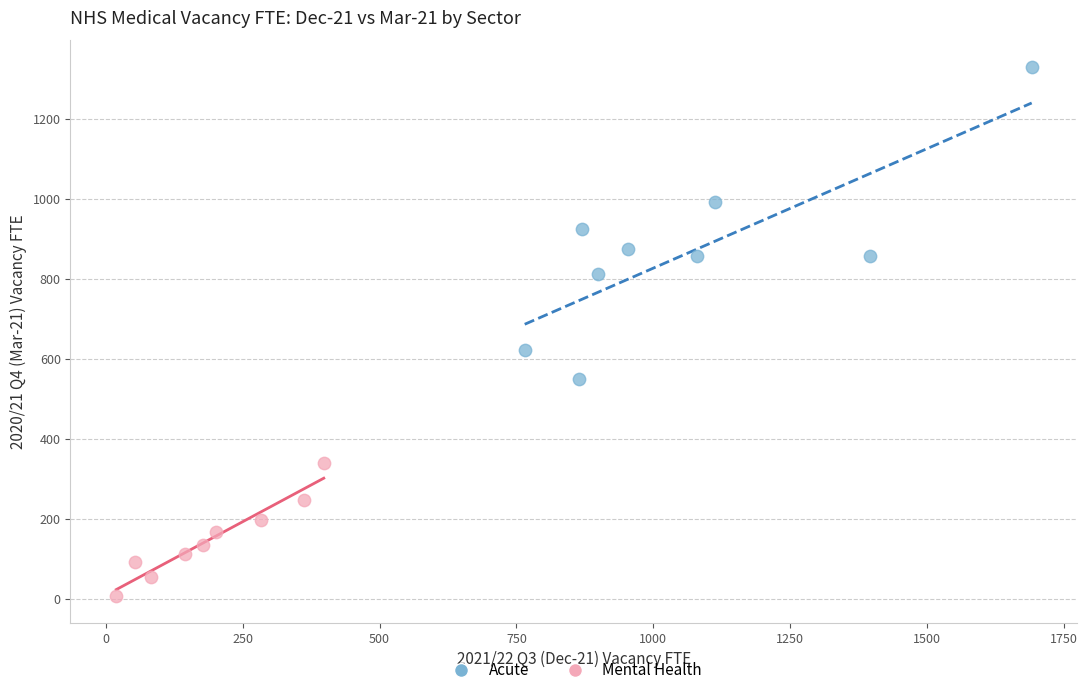

Which series contains the lowest Y value?

Mental Health